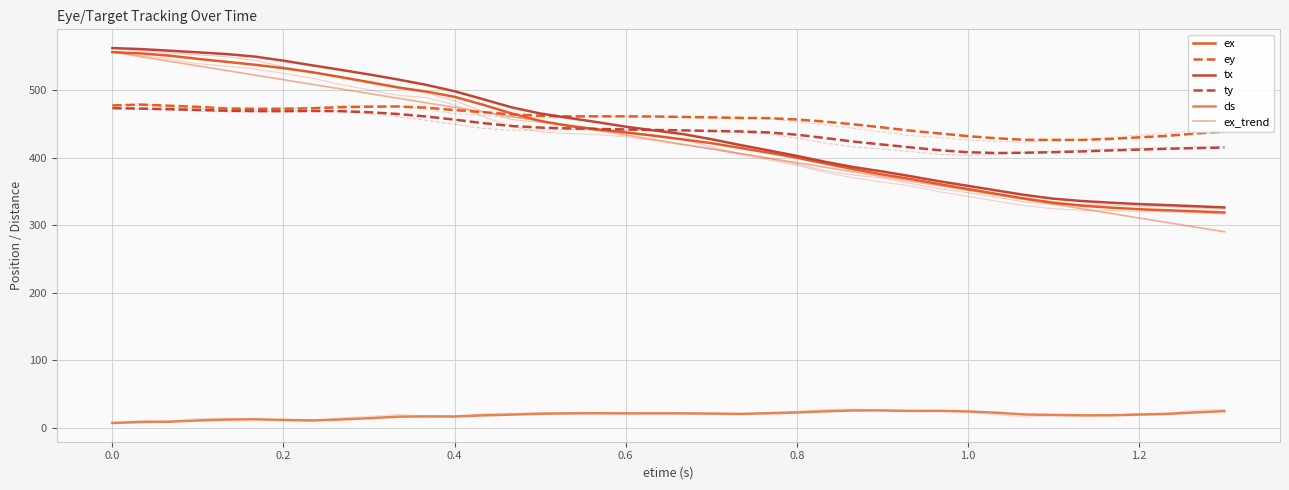

What is the sum of all ey values?

18228.6